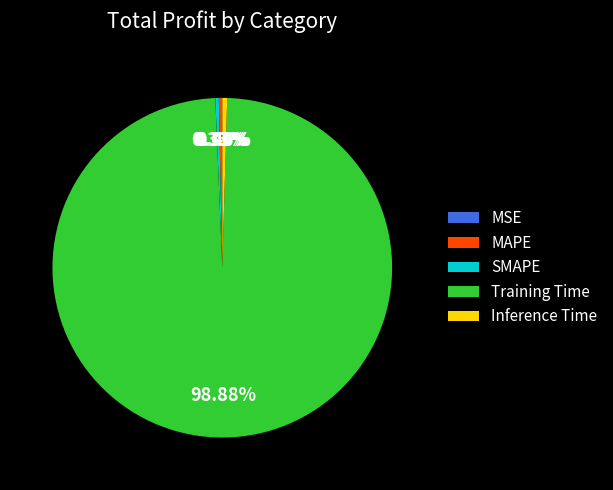

To the nearest percent, what is the combined percentage of MAPE and Inference Time?

1%